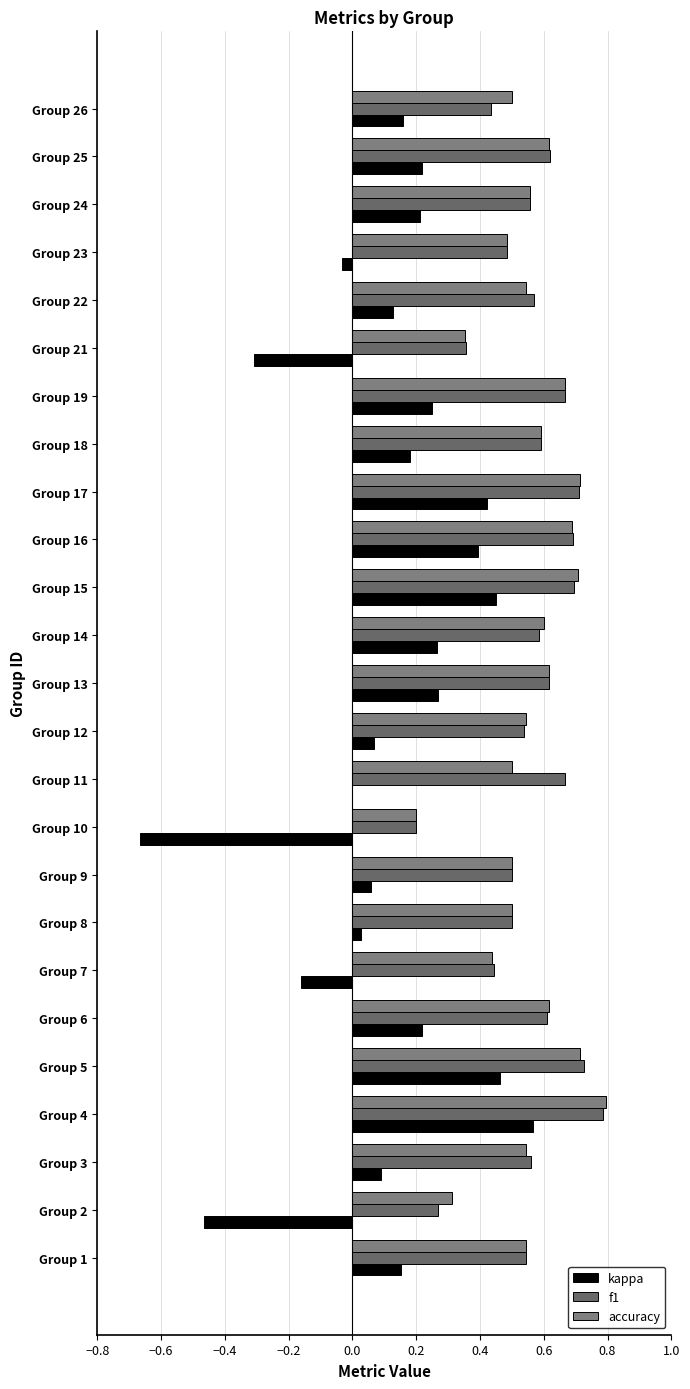

What is the minimum value for accuracy?

0.2